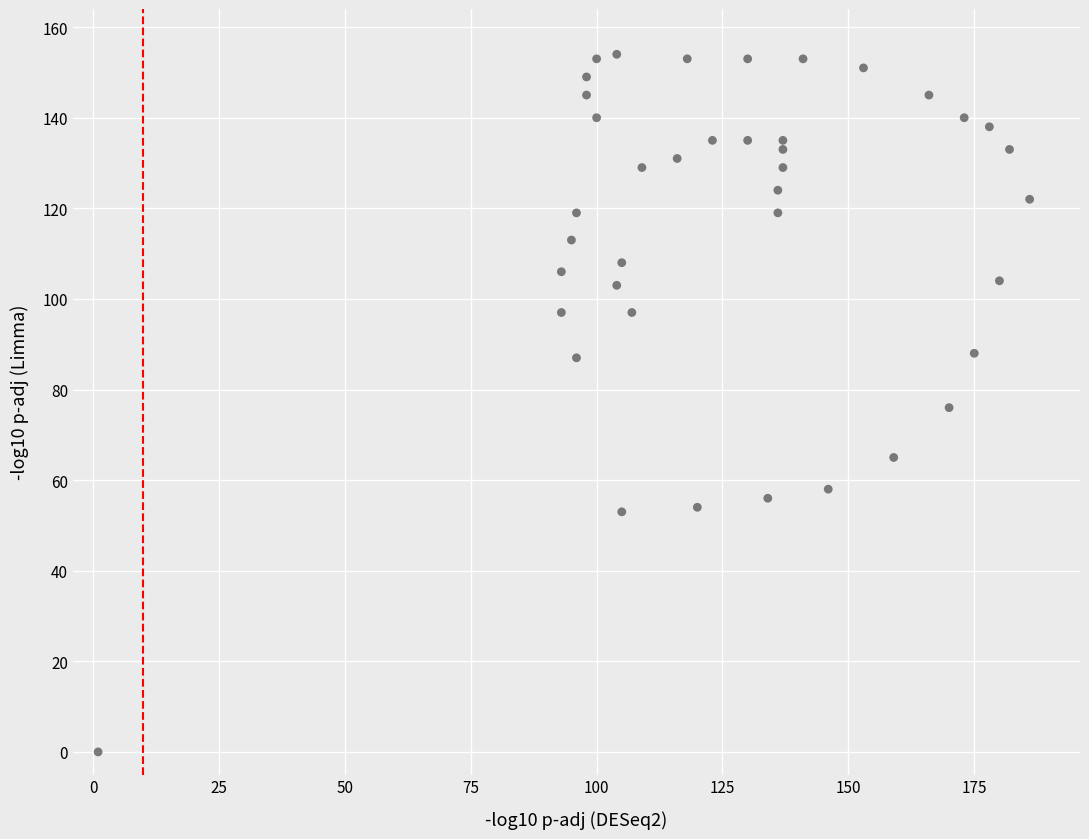

What is the range of X values (max minus min)?

185